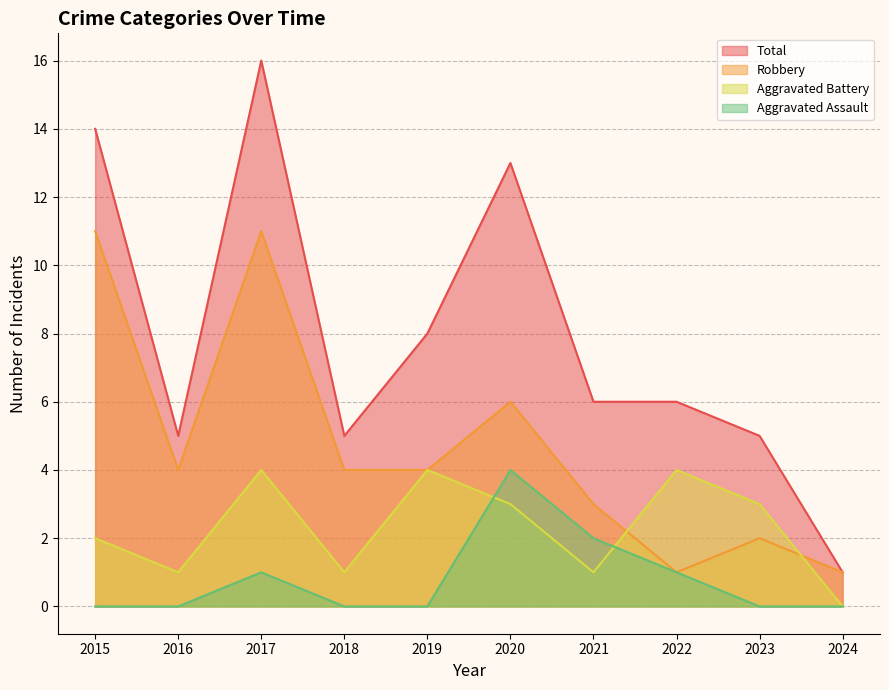

Reading right to left, transcribe all the data shown in this chart.

Aggravated Assault: 0	0	1	2	4	0	0	1	0	0
Aggravated Battery: 0	3	4	1	3	4	1	4	1	2
Robbery: 1	2	1	3	6	4	4	11	4	11
Total: 1	5	6	6	13	8	5	16	5	14